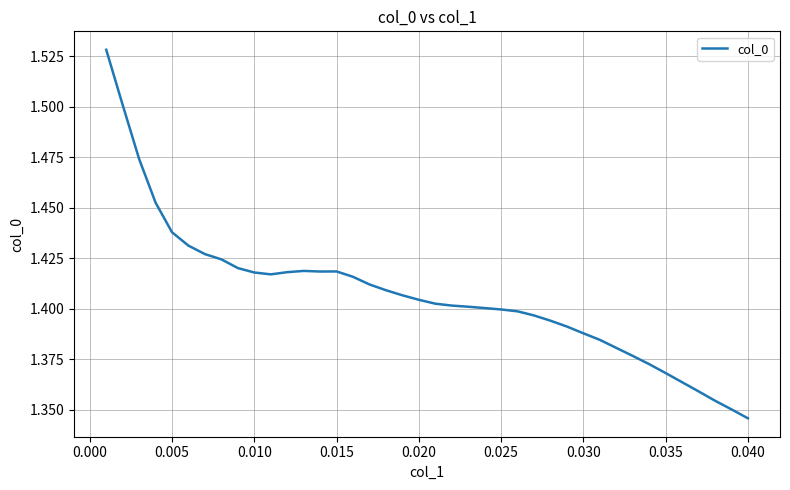

Which label corresponds to the smallest value in the chart?

0.040